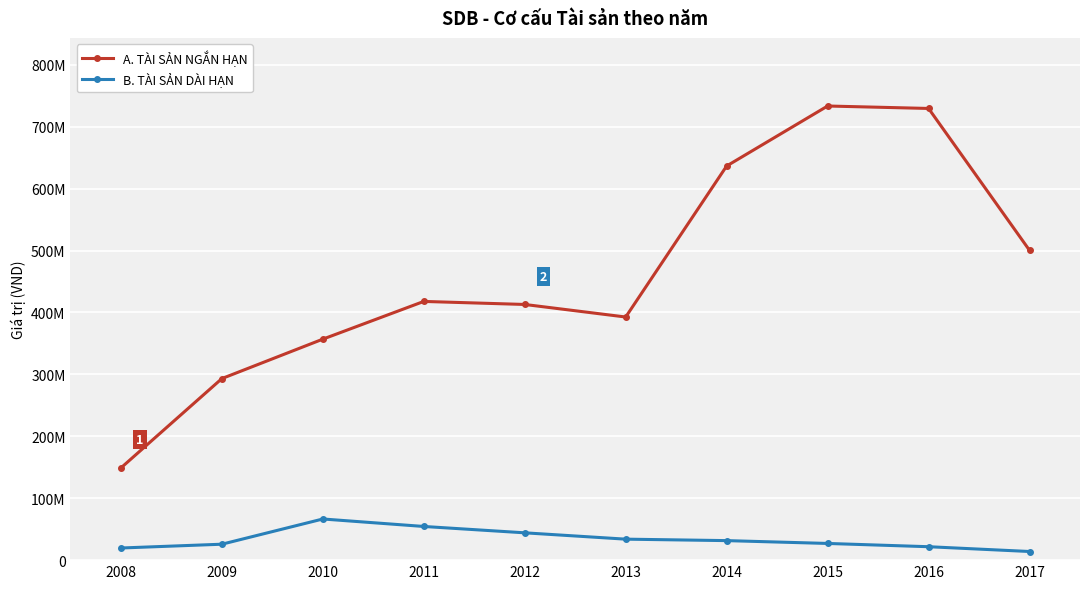

Which category has the highest value across all series?

2015